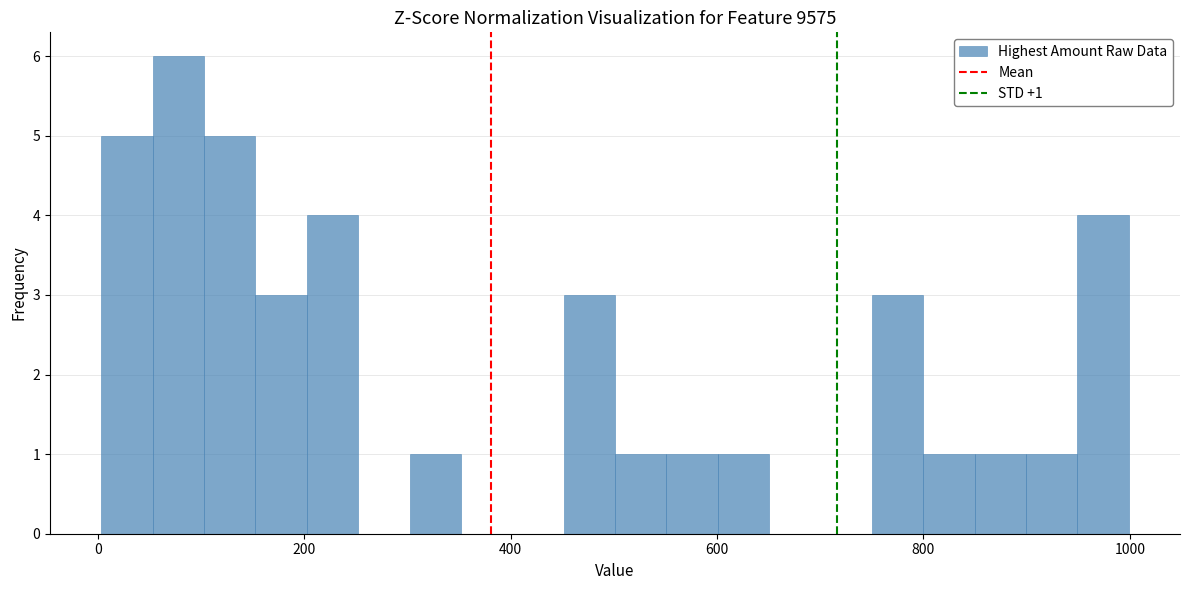

Read against the x-axis, roughly where is the centre of the tallest bar?

80